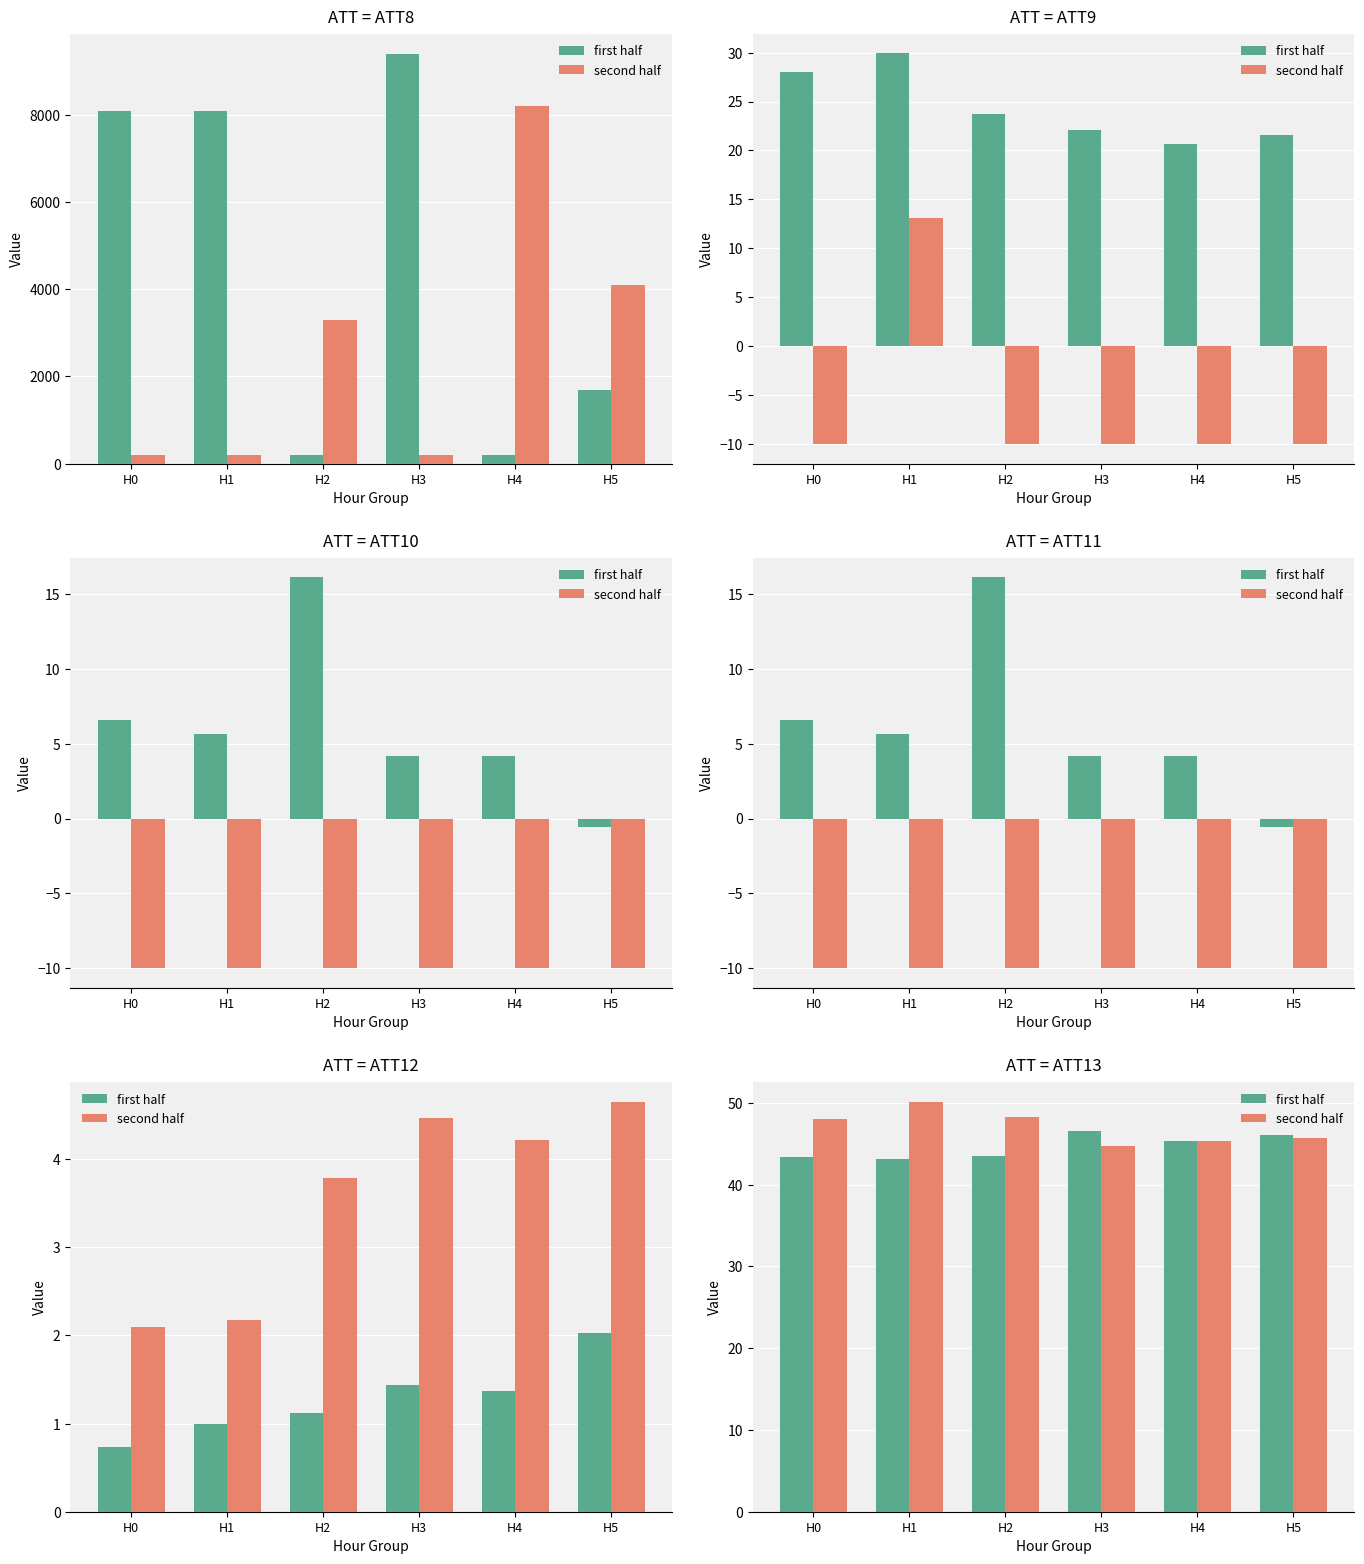

List the labels in order of first half value, smallest first.

H1, H0, H2, H4, H5, H3